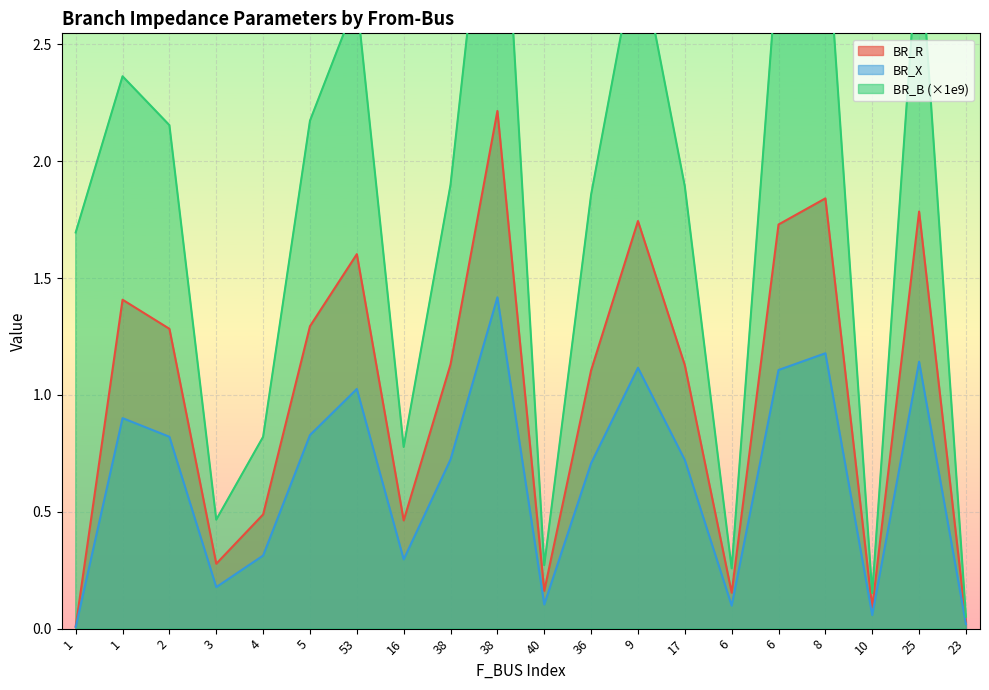

What is the difference between the highest and lowest values at 53?

1.7